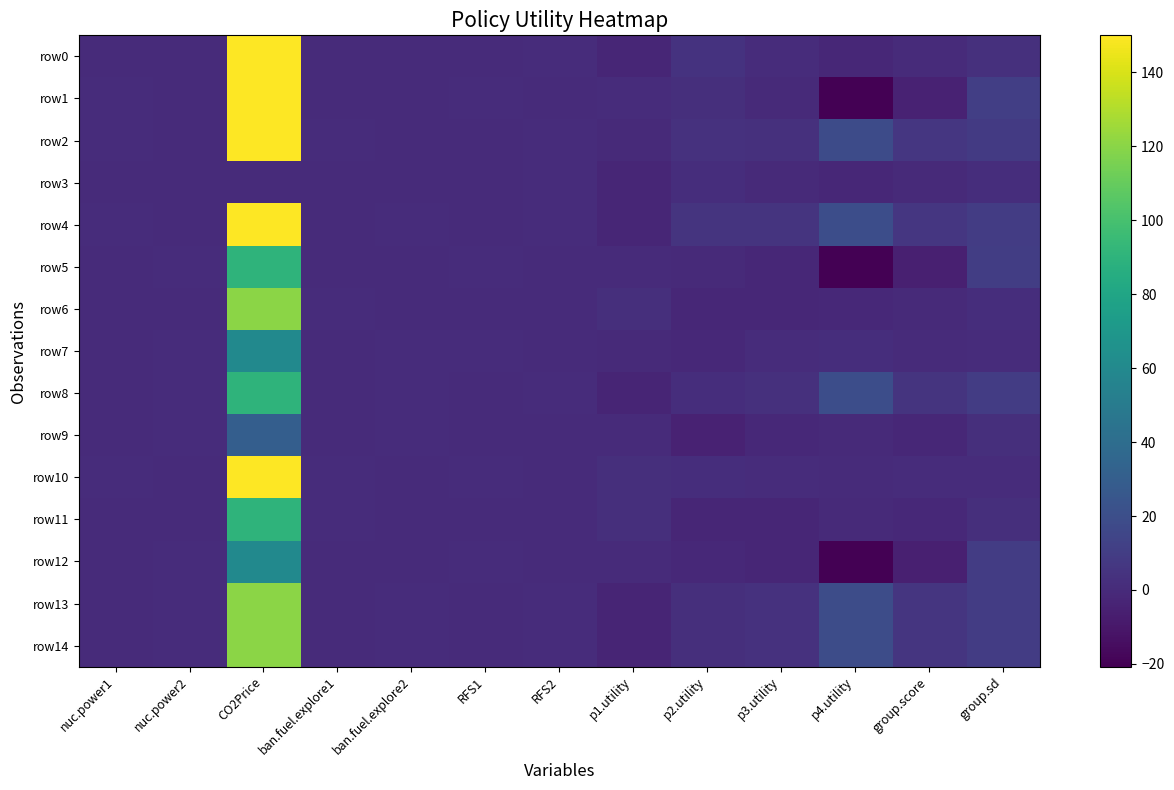

Which series has the largest total across all categories?

row4